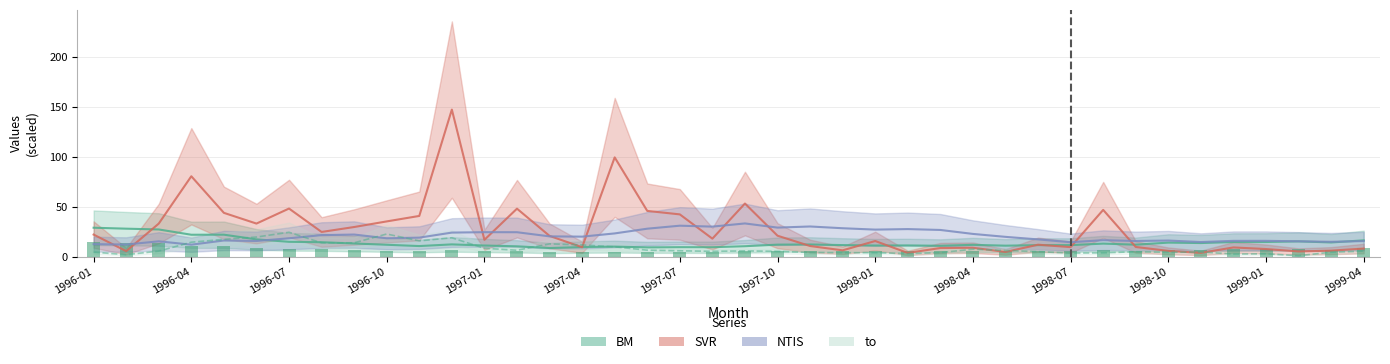

Count the number of categories in the chart.

40